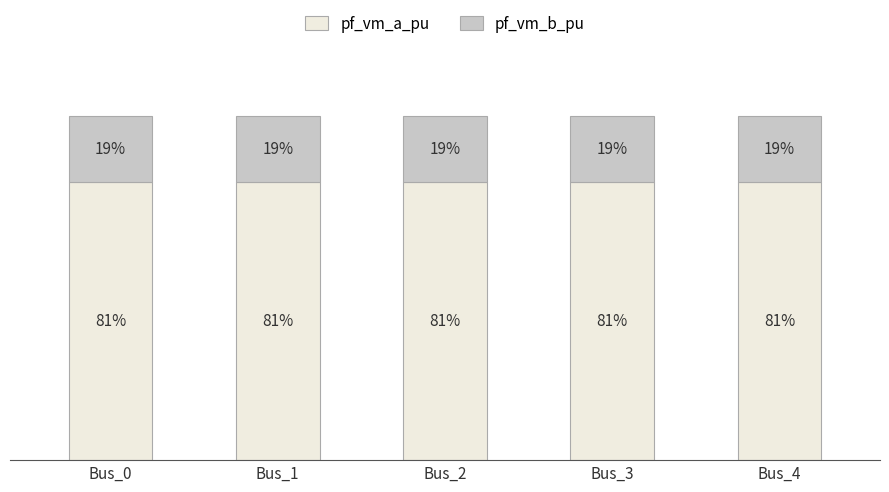

List the labels in order of pf_vm_a_pu value, largest first.

Bus_1, Bus_2, Bus_4, Bus_3, Bus_0